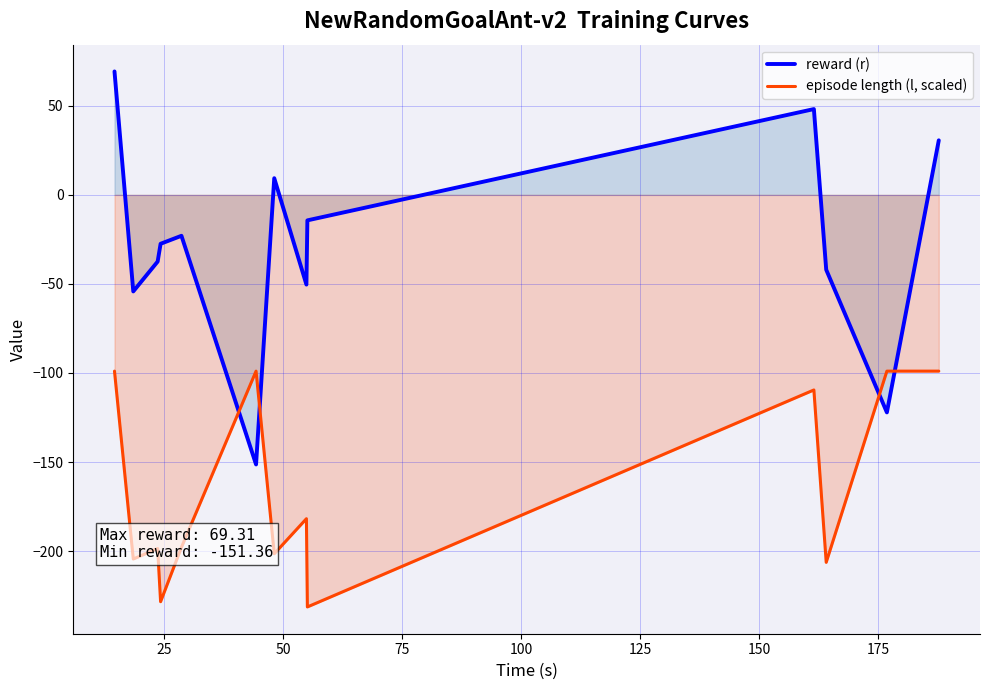

What is the maximum value for episode length (l, scaled)?

-99.0